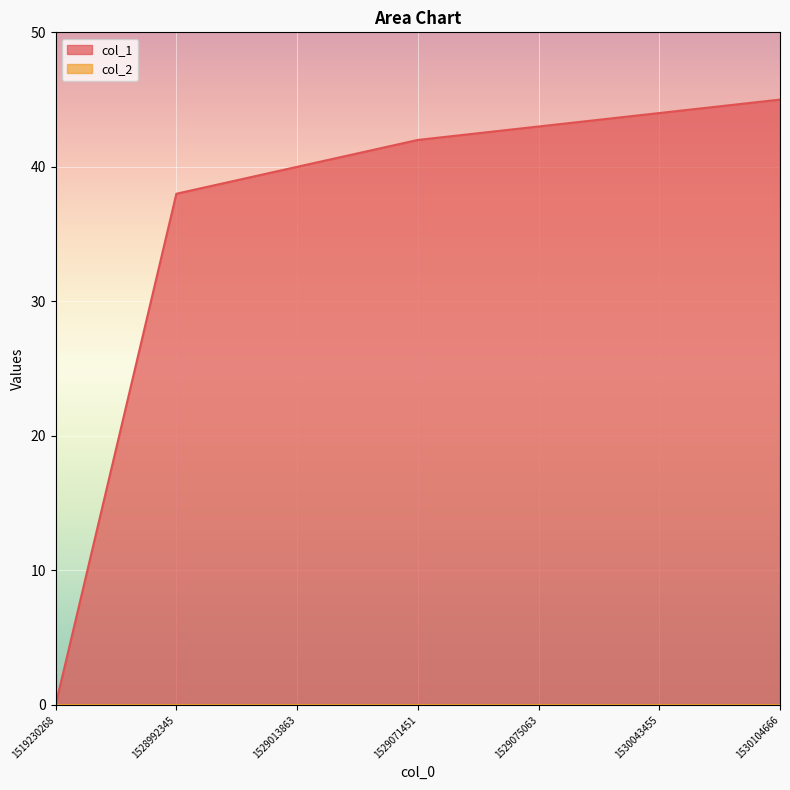

What is the maximum value shown in the chart?

45